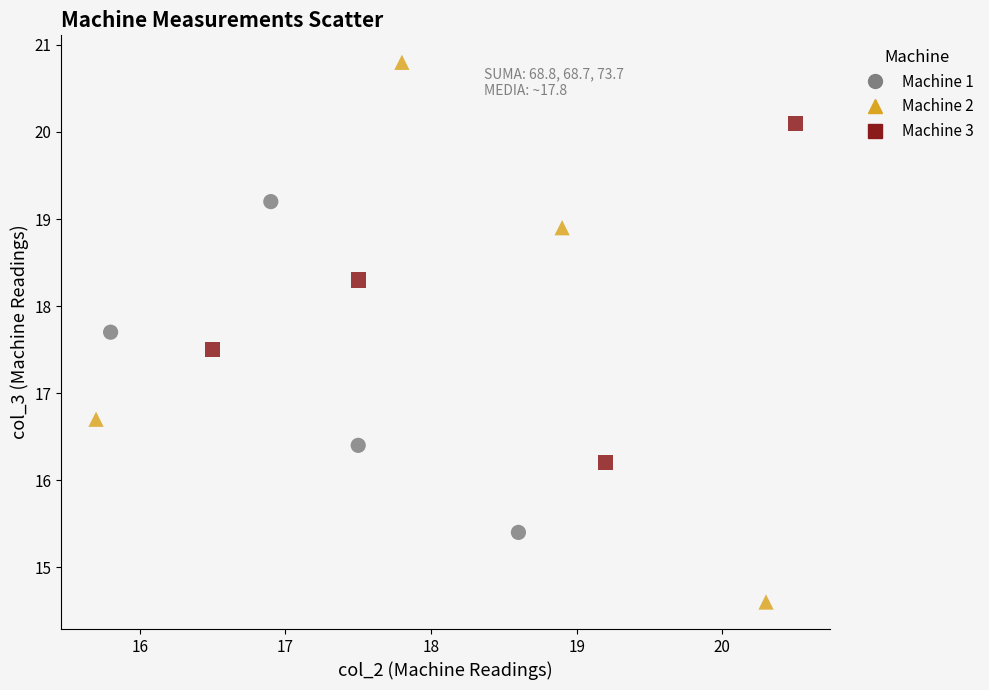

Which series contains the lowest Y value?

Machine 2